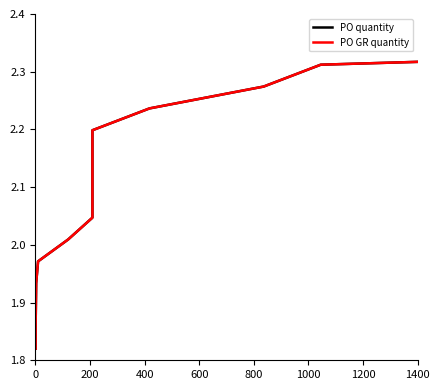

Is the value of PO GR quantity at 800 greater than the value of PO quantity at 14?

Yes